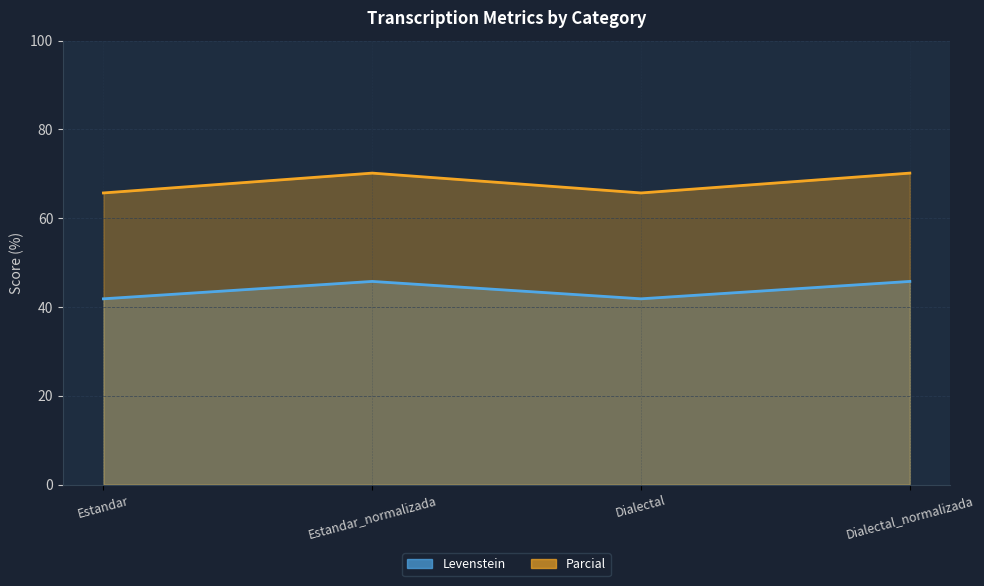

True or false: Levenstein and Parcial cross at least once.

False